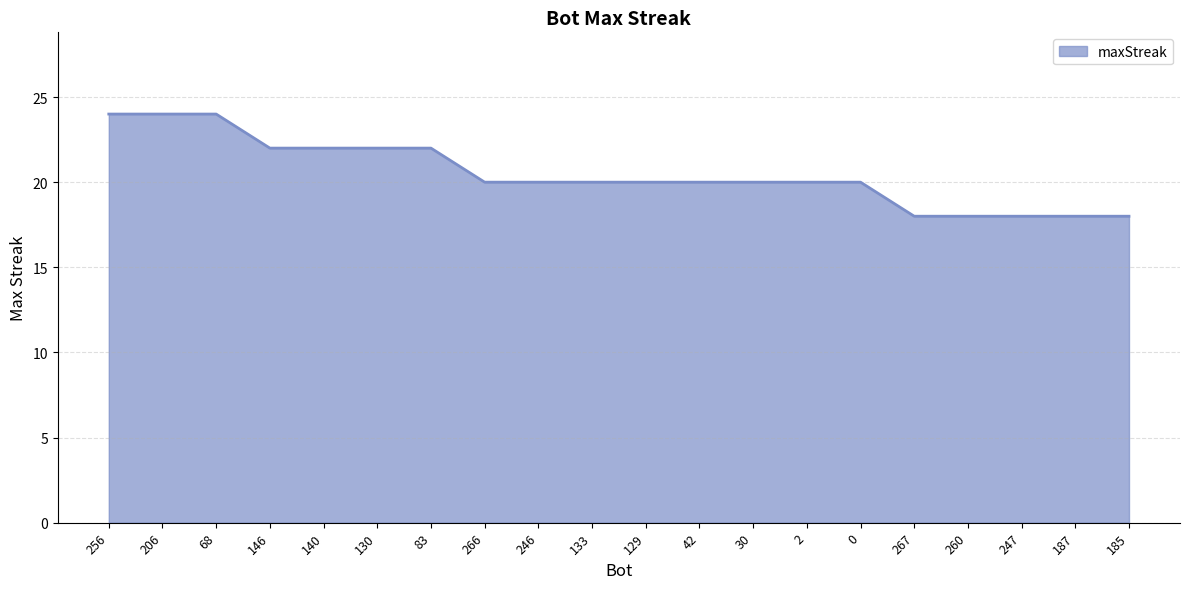

What position from the left is 130?

6